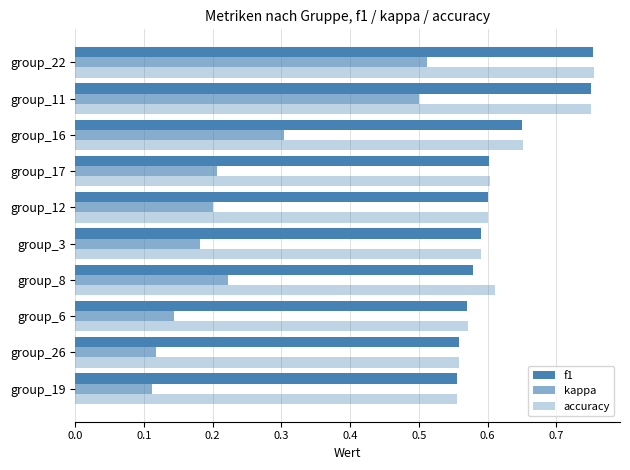

What is the average value of the f1 series?

0.6